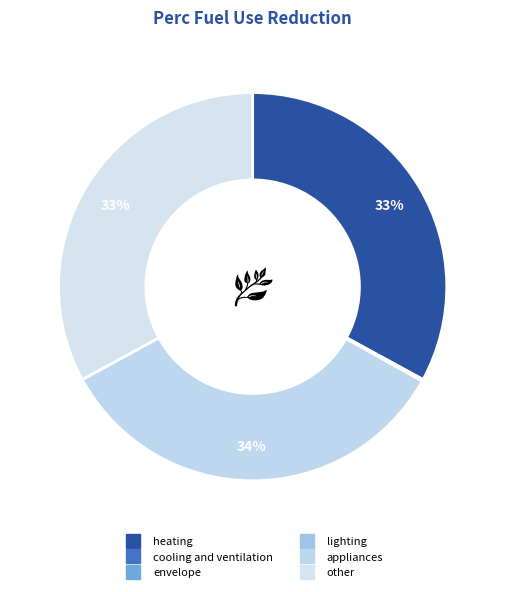

Does lighting account for over 50% of the chart?

No